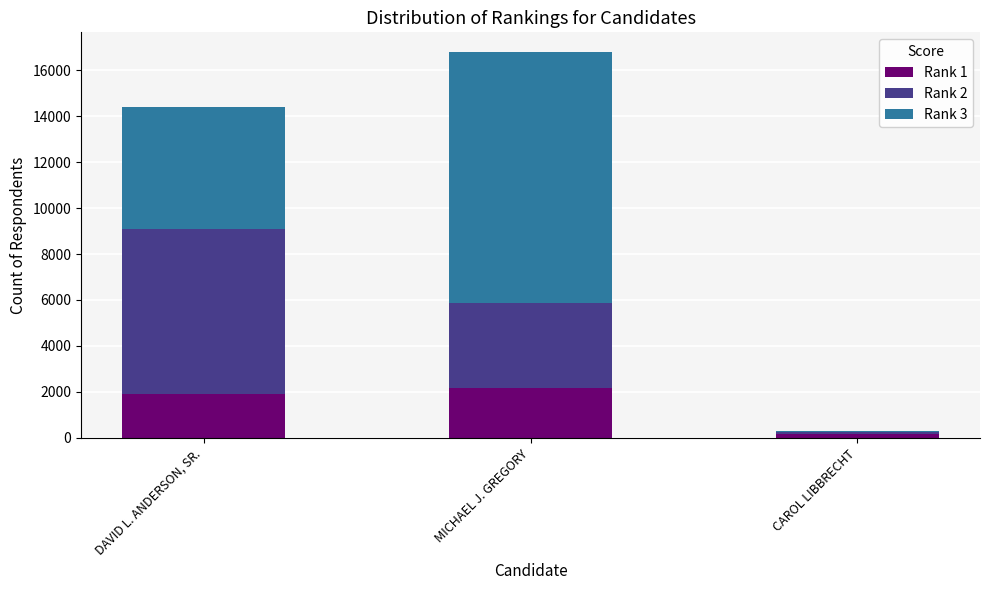

List the labels in order of Rank 1 value, largest first.

MICHAEL J. GREGORY, DAVID L. ANDERSON, SR., CAROL LIBBRECHT